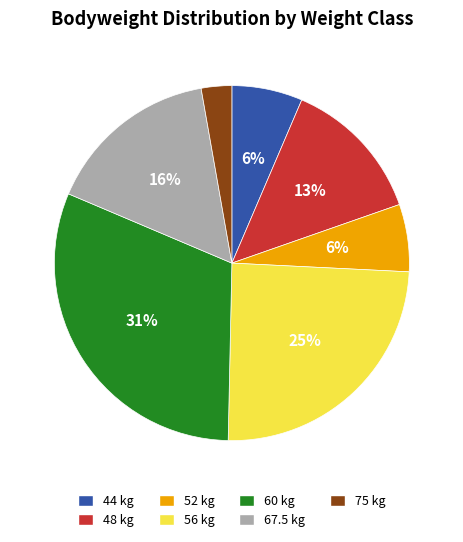

Which slice is the smallest?

75